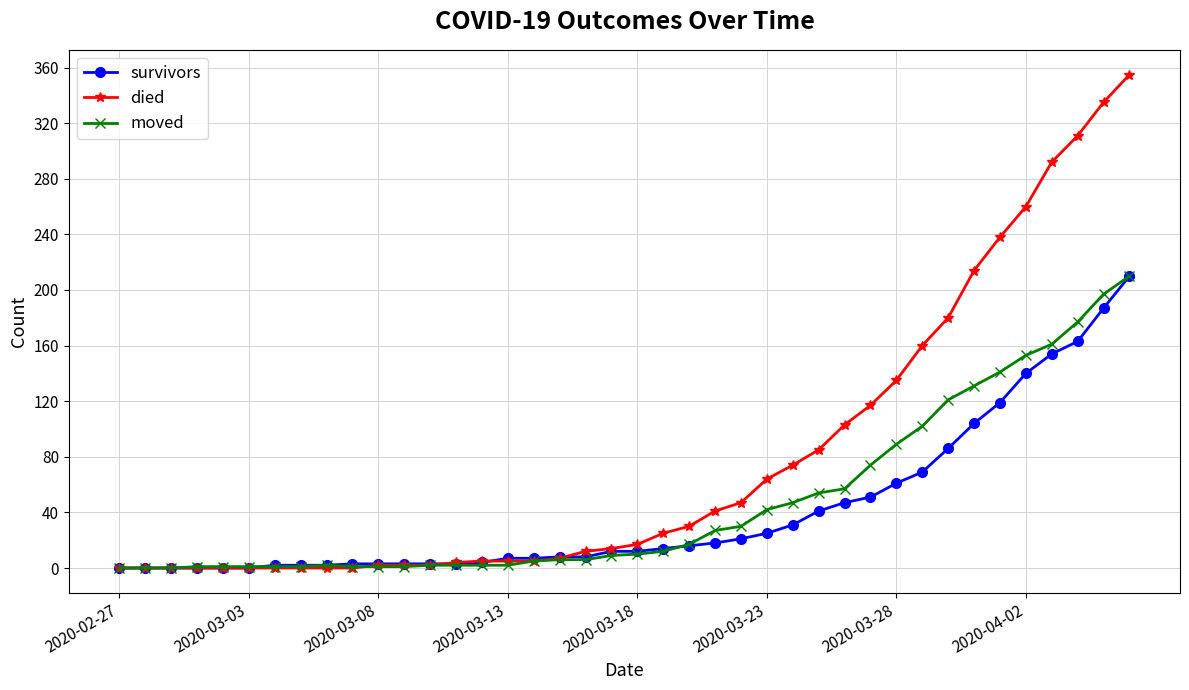

At how many categories does at least one series exceed 173?

8